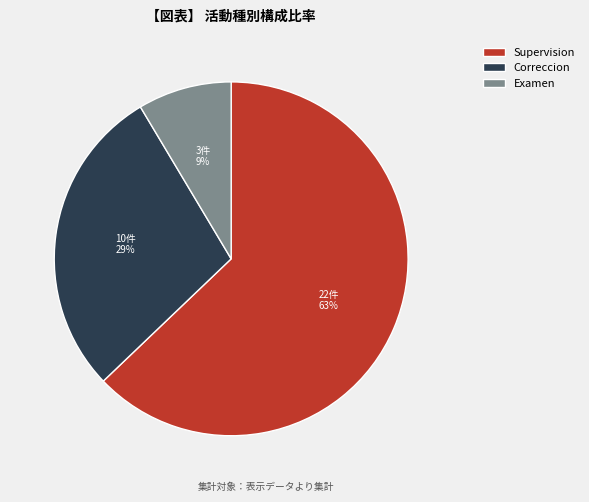

What percentage is the Correccion slice, to the nearest percent?

29%